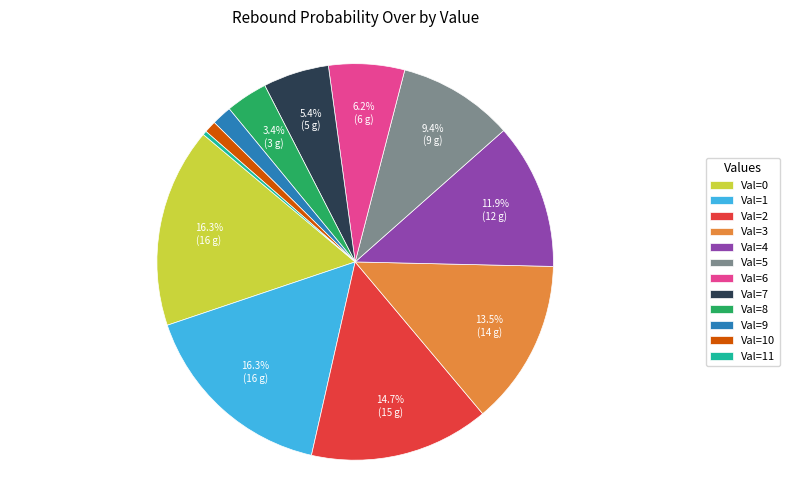

How much of the chart is everything except Val=6?

93.8%